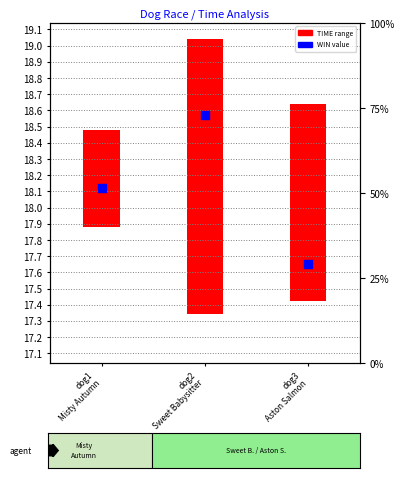

Between dog2
Sweet Babysitter and dog1
Misty Autumn, which is larger?

dog2
Sweet Babysitter